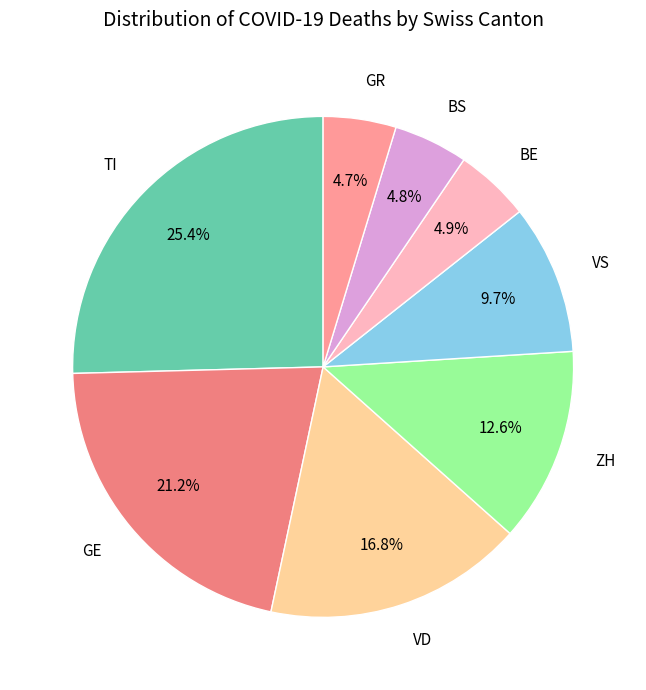

Does any single category account for the majority?

No